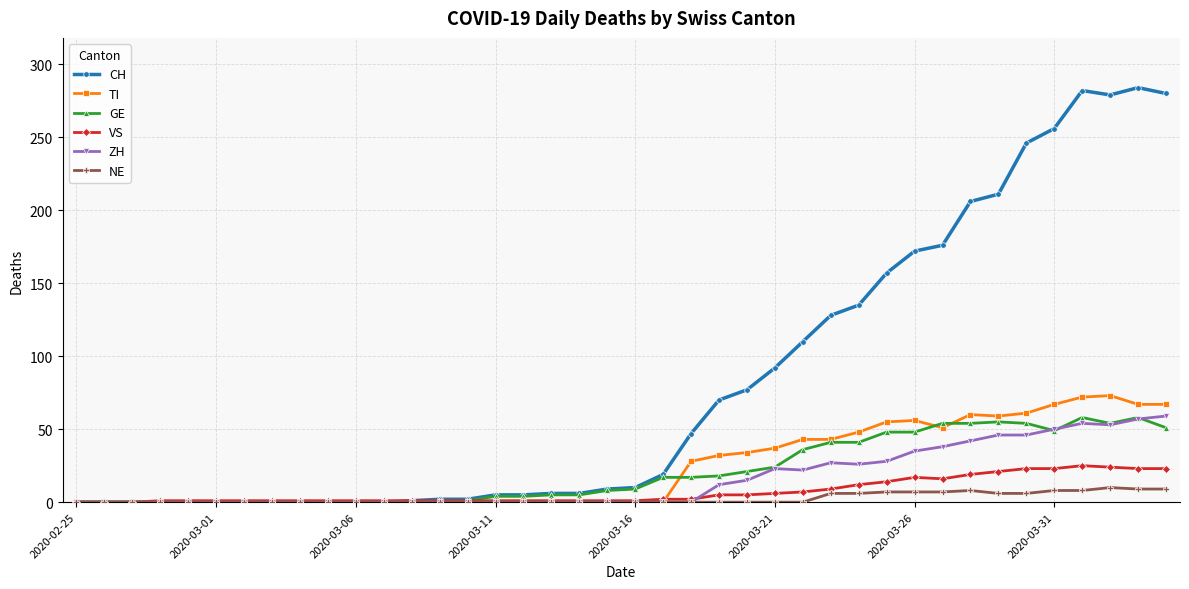

Which series has the widest spread of values?

CH